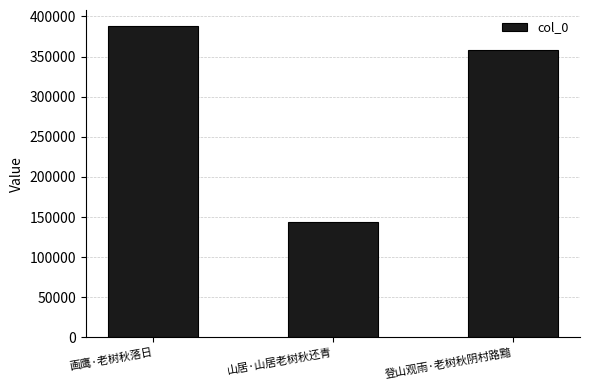

List the labels in order of value, smallest first.

山居·山居老树秋还青, 登山观雨·老树秋阴村路黯, 画鹰·老树秋落日